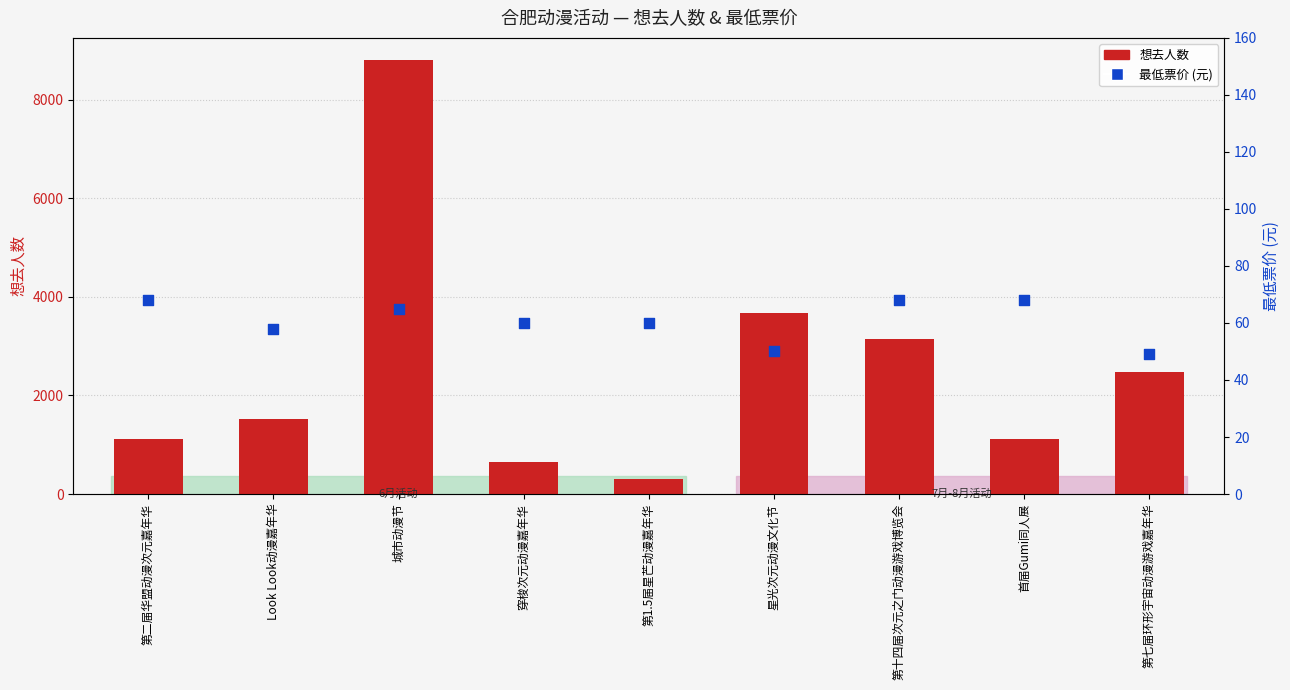

Is the value of 想去人数 at 第二届华盟动漫次元嘉年华 greater than the value of 最低票价 (元) at 首届Gumi同人展?

Yes